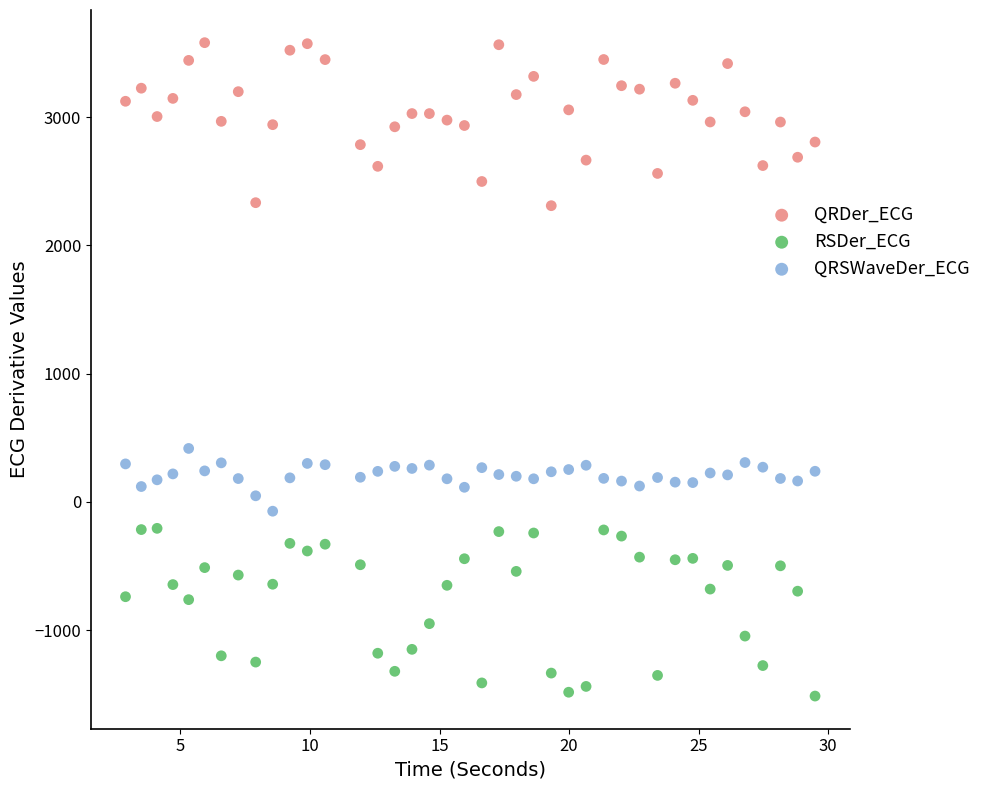

Which series contains the highest Y value?

QRDer_ECG